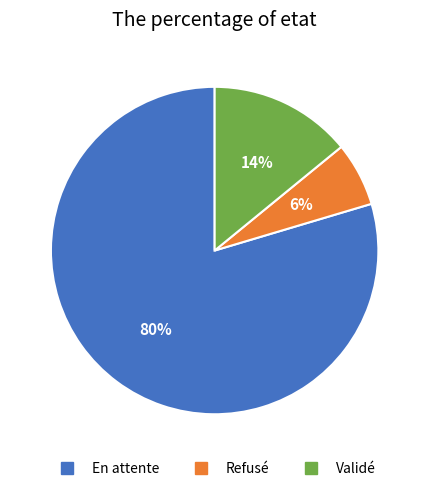

To the nearest percent, what is the combined percentage of Validé and En attente?

94%